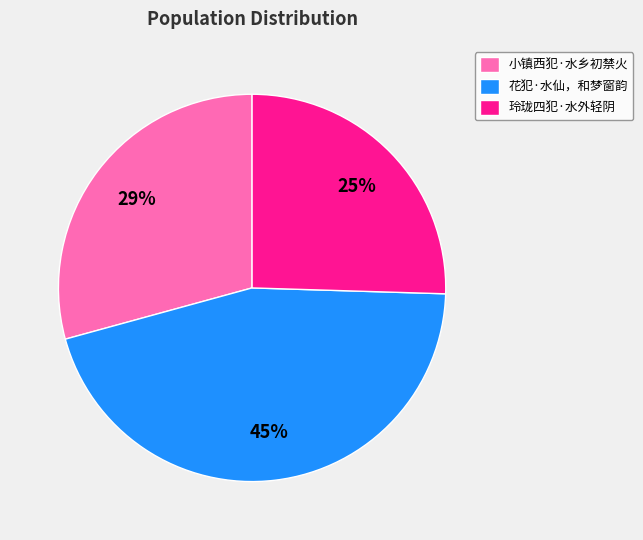

To the nearest percent, what portion does 玲珑四犯·水外轻阴 represent?

25%